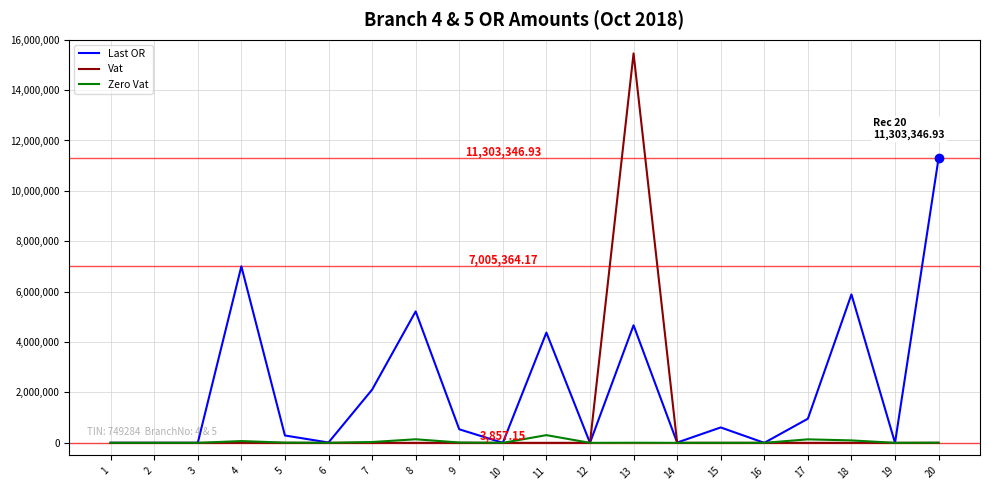

True or false: Last OR has more than 2 interior local peaks.

True